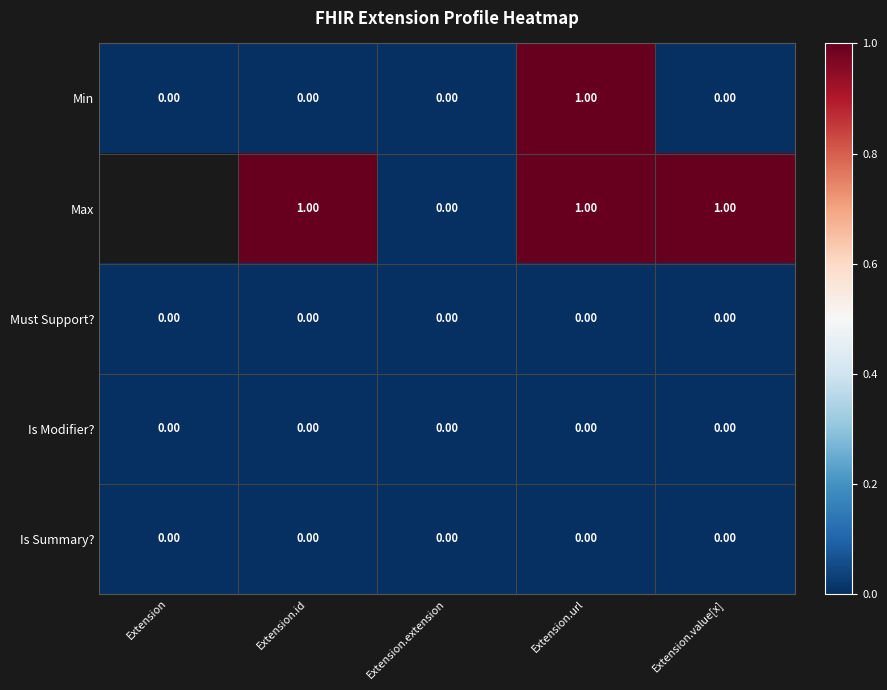

Between Extension.id and Extension.extension, which series saw the biggest shift?

Max